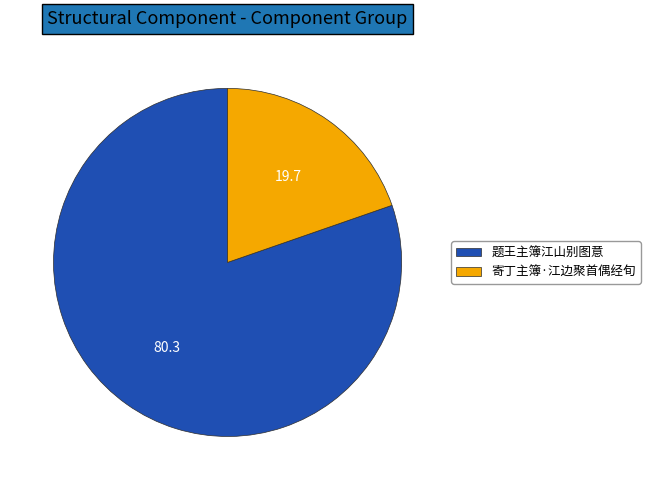

Which slice is the smallest?

寄丁主簿·江边聚首偶经旬